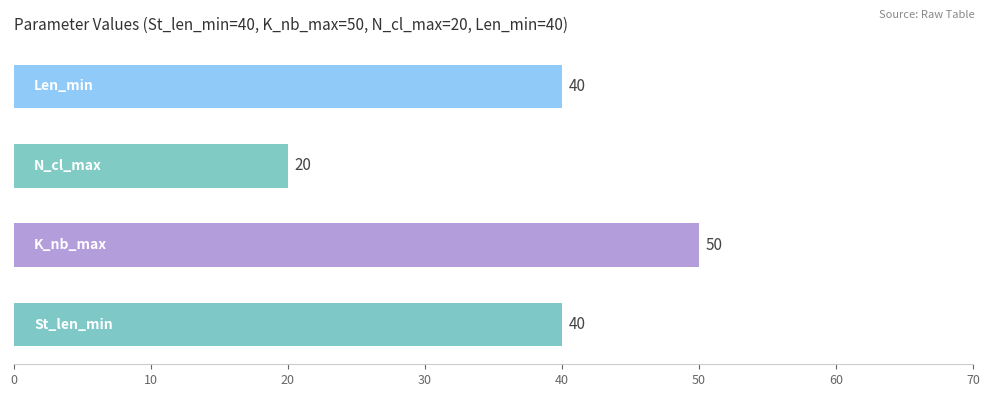

Is the value of St_len_min at K_nb_max greater than the value of K_nb_max at Len_min?

No